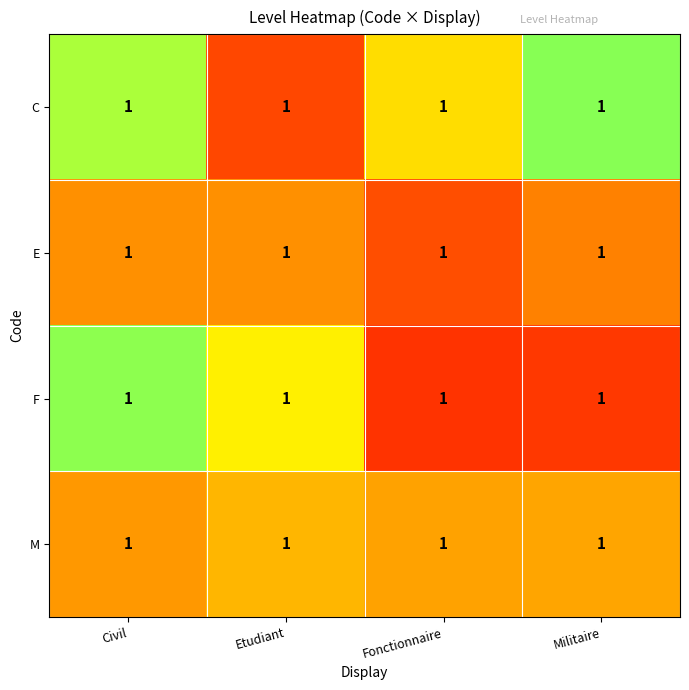

List the series in order of their peak value, lowest first.

M, E, C, F